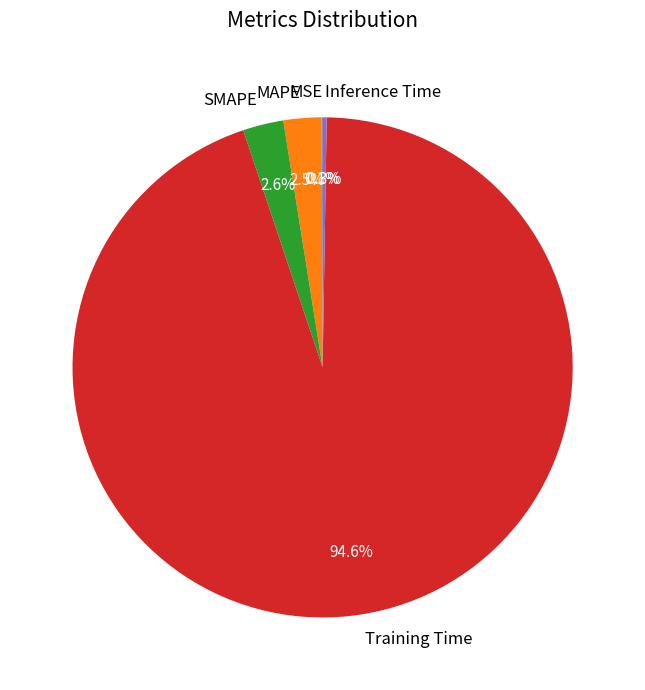

Is there any slice that represents more than half of the pie?

Yes